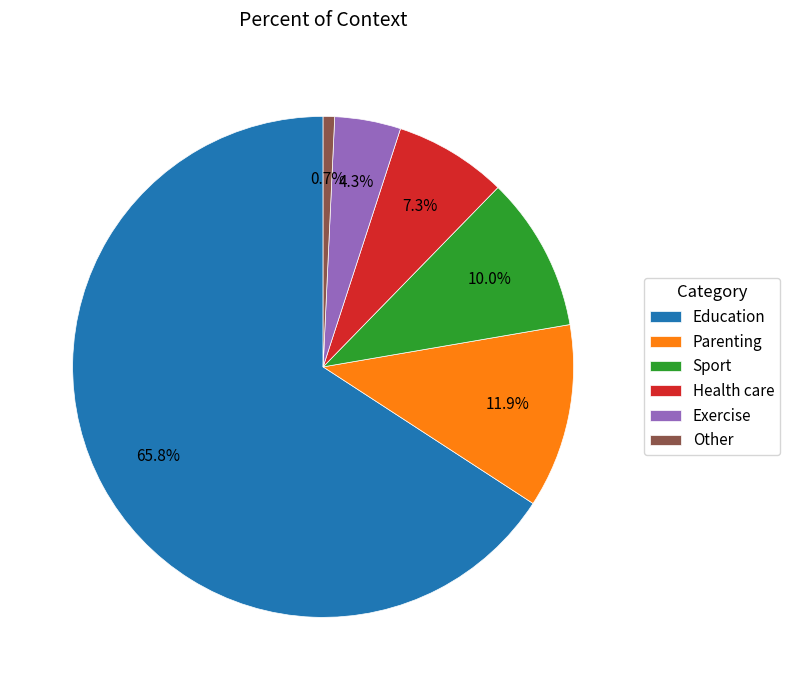

Rank the categories by value from lowest to highest.

Other, Exercise, Health care, Sport, Parenting, Education